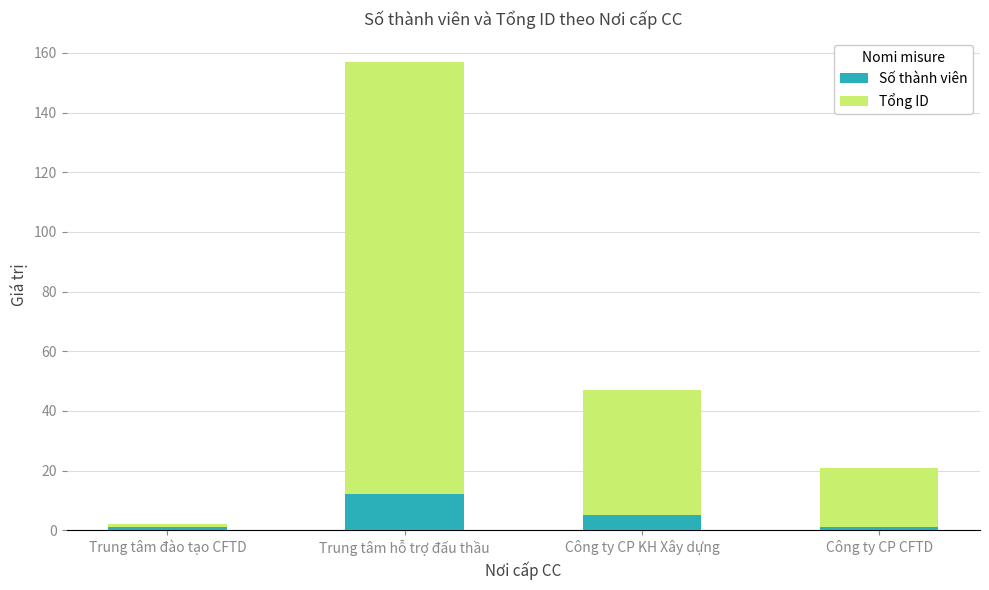

At which category is the sum across all series the highest?

Trung tâm hỗ trợ đấu thầu